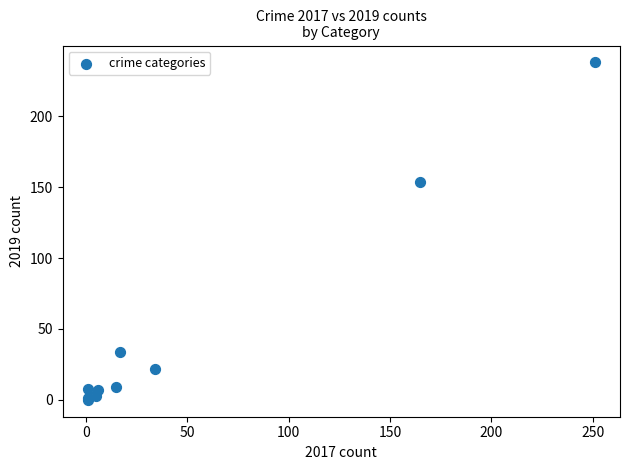

What Y value in the scatter plot is closest to 119?

154